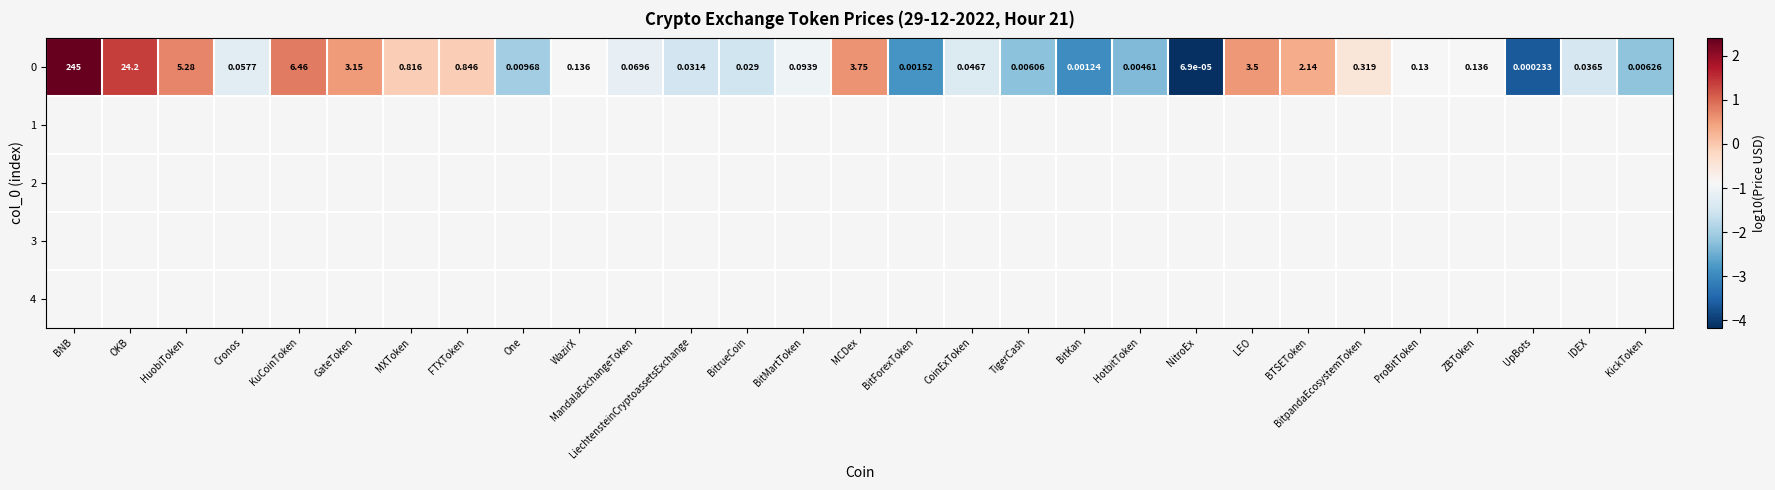

Rank the series by their maximum value, from lowest to highest.

0, 1, 2, 3, 4